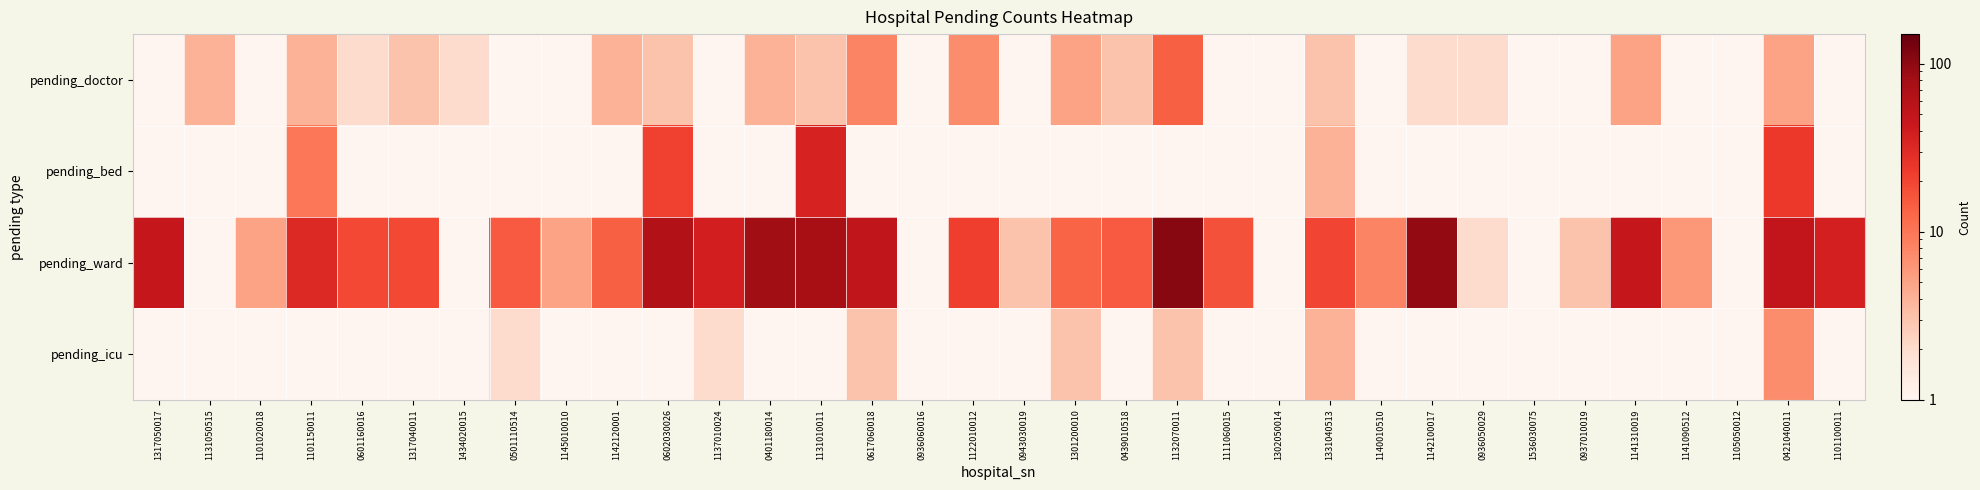

Reading right to left, extract all data points from this chart.

pending_doctor: 1101100011=1.0	0421040011=5.0	1105050012=0.1	1141090512=0.1	1141310019=5.0	0937010019=0.1	1536030075=1.0	0936050029=2.0	1142100017=2.0	1140010510=0.1	1331040513=3.0	1302050014=0.1	1111060015=1.0	1132070011=14.0	0439010518=3.0	1301200010=5.0	0943030019=1.0	1122010012=7.0	0936060016=0.1	0617060018=8.0	1131010011=3.0	0401180014=4.0	1137010024=0.1	0602030026=3.0	1142120001=4.0	1145010010=0.1	0501110514=1.0	1434020015=2.0	1317040011=3.0	0601160016=2.0	1101150011=4.0	1101020018=1.0	1131050515=4.0	1317050017=1.0
pending_bed: 1101100011=0.1	0421040011=24.0	1105050012=0.1	1141090512=0.1	1141310019=0.1	0937010019=0.1	1536030075=0.1	0936050029=0.1	1142100017=0.1	1140010510=0.1	1331040513=4.0	1302050014=0.1	1111060015=0.1	1132070011=0.1	0439010518=0.1	1301200010=0.1	0943030019=0.1	1122010012=0.1	0936060016=0.1	0617060018=0.1	1131010011=35.0	0401180014=0.1	1137010024=0.1	0602030026=21.0	1142120001=0.1	1145010010=0.1	0501110514=0.1	1434020015=0.1	1317040011=0.1	0601160016=0.1	1101150011=10.0	1101020018=0.1	1131050515=0.1	1317050017=0.1
pending_ward: 1101100011=37.0	0421040011=50.0	1105050012=1.0	1141090512=6.0	1141310019=48.0	0937010019=3.0	1536030075=1.0	0936050029=2.0	1142100017=95.0	1140010510=8.0	1331040513=20.0	1302050014=0.1	1111060015=17.0	1132070011=106.0	0439010518=15.0	1301200010=13.0	0943030019=3.0	1122010012=22.0	0936060016=1.0	0617060018=51.0	1131010011=77.0	0401180014=83.0	1137010024=38.0	0602030026=65.0	1142120001=14.0	1145010010=5.0	0501110514=15.0	1434020015=0.1	1317040011=19.0	0601160016=19.0	1101150011=31.0	1101020018=5.0	1131050515=1.0	1317050017=48.0
pending_icu: 1101100011=0.1	0421040011=7.0	1105050012=0.1	1141090512=0.1	1141310019=0.1	0937010019=0.1	1536030075=0.1	0936050029=0.1	1142100017=1.0	1140010510=0.1	1331040513=4.0	1302050014=0.1	1111060015=0.1	1132070011=3.0	0439010518=1.0	1301200010=3.0	0943030019=0.1	1122010012=0.1	0936060016=0.1	0617060018=3.0	1131010011=0.1	0401180014=1.0	1137010024=2.0	0602030026=0.1	1142120001=0.1	1145010010=1.0	0501110514=2.0	1434020015=0.1	1317040011=1.0	0601160016=1.0	1101150011=0.1	1101020018=0.1	1131050515=0.1	1317050017=1.0